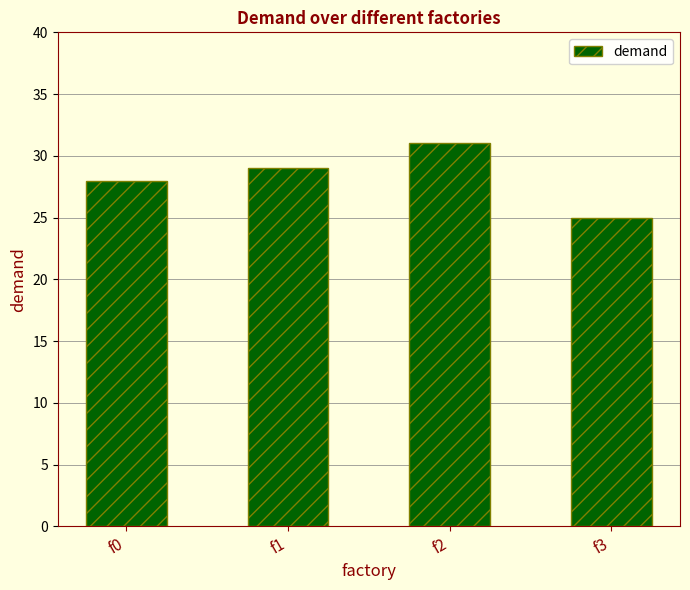

At which category does the chart reach its minimum across all series?

f3